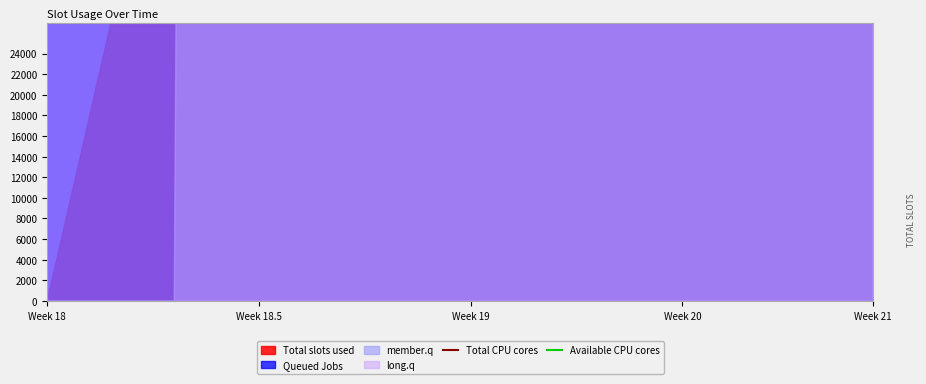

Does the chart display data point markers on the line(s)?

No